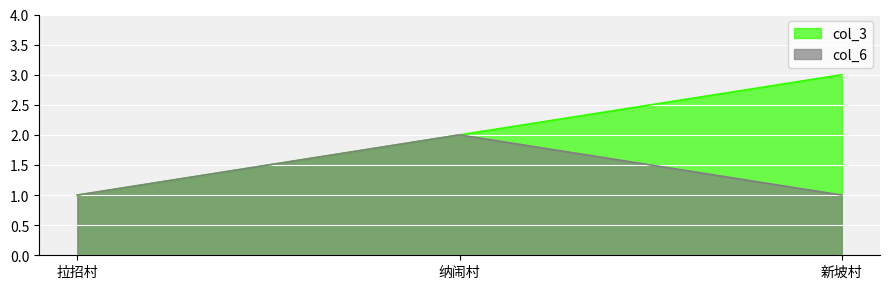

Count the col_6 values in the range 1 to 2.

3